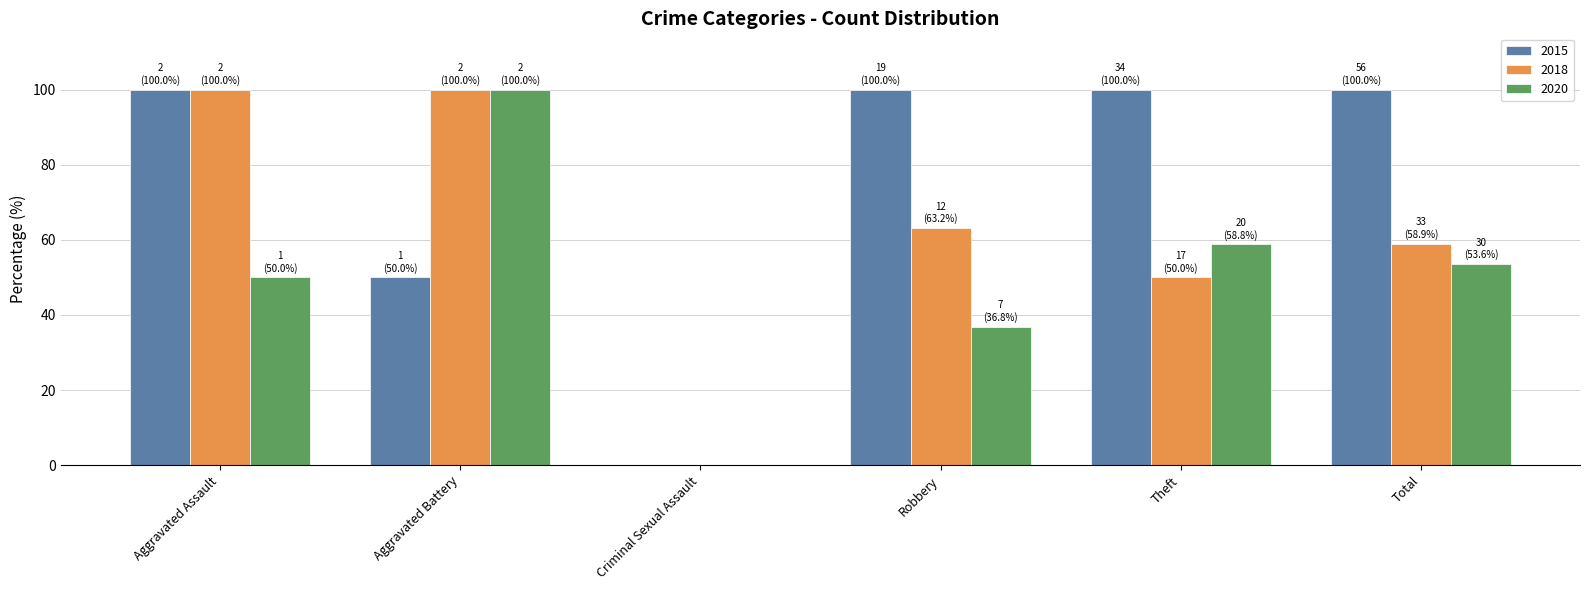

What is the total value across all series at Aggravated Assault?

250.0